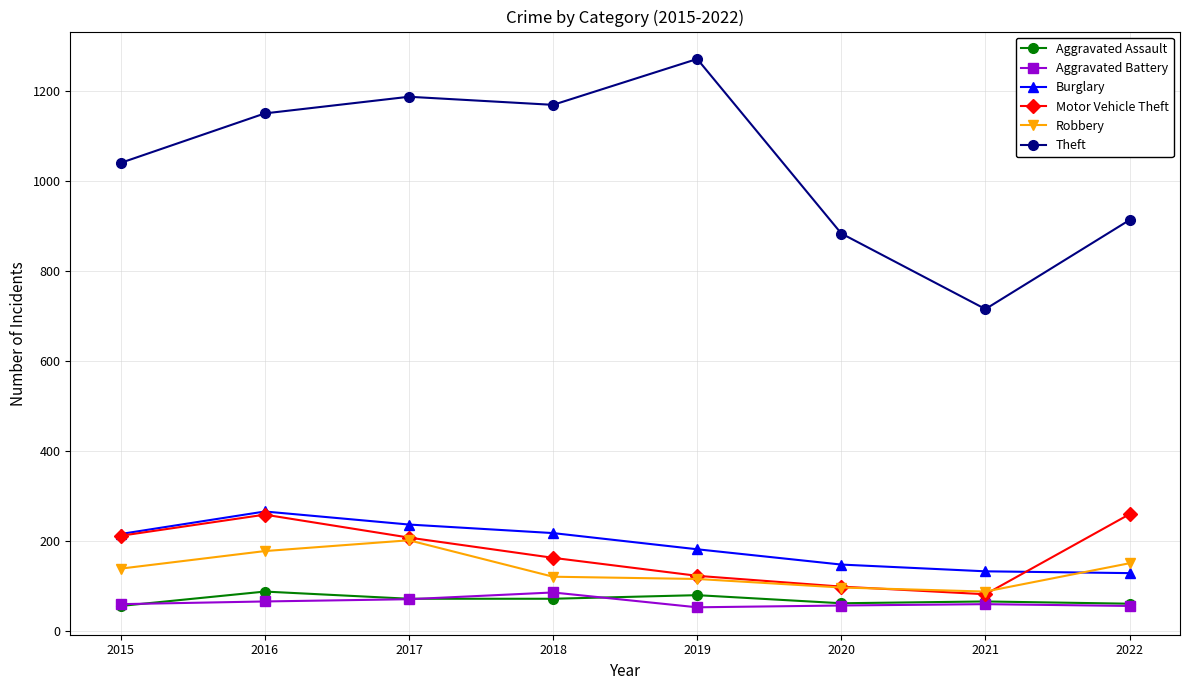

What value does the Aggravated Assault series have at 2020?

62